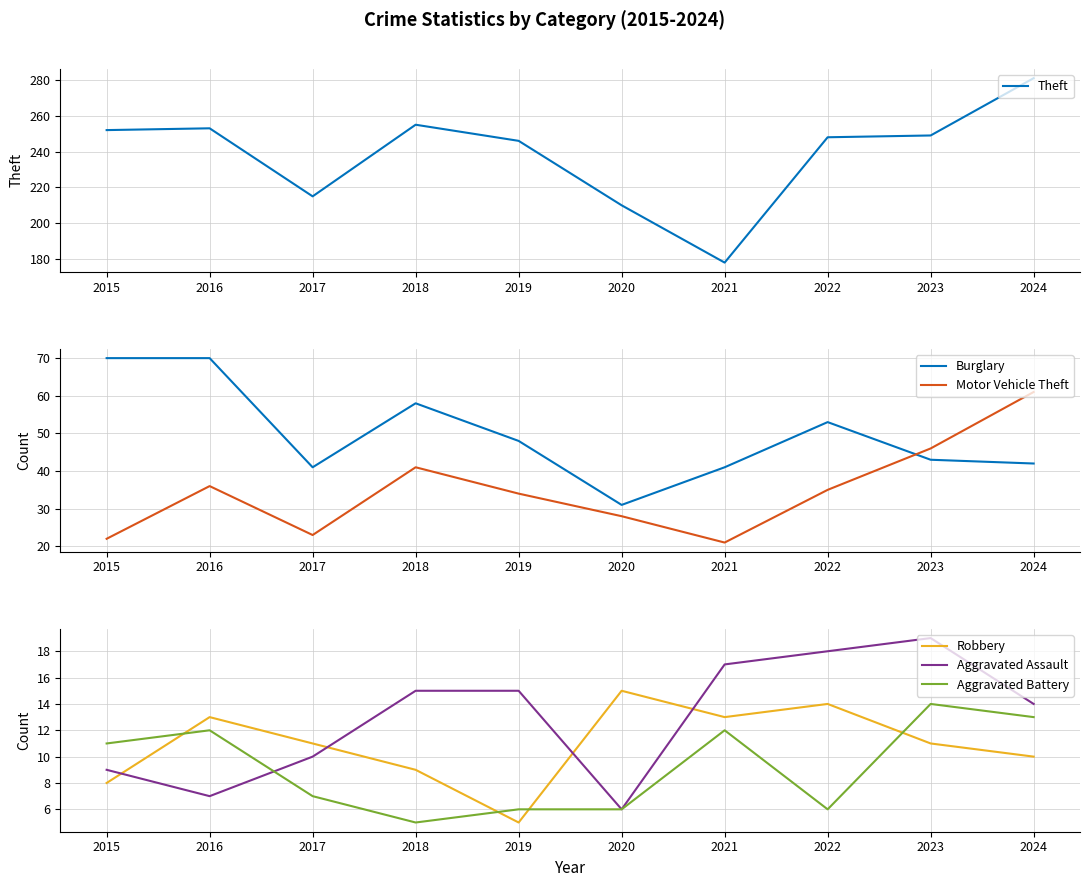

Where is Burglary nearest to the value 50?

2019